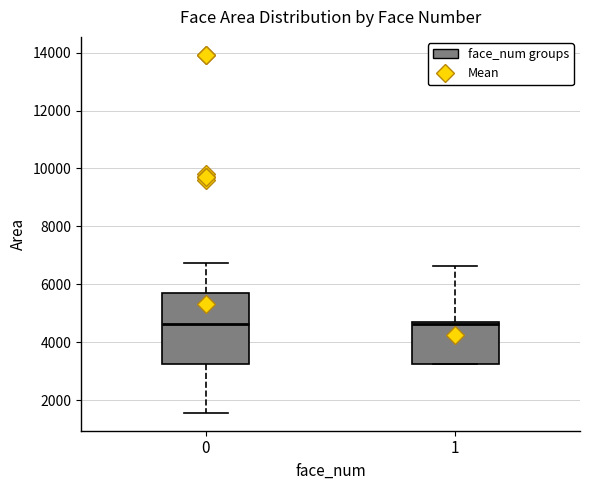

Reading left to right, transcribe this box plot: for each box, give where its median line is, the range the box spans, and where its two whiskers end, as read against the y-axis. The values are not printed on the chart, so give them approximately, as read against the axis.

0: median 4600, box 3200 to 5800, whiskers 1600 to 6800
1: median 4600 (just below the box's upper edge), box 3200 to 4600, whiskers 3200 to 6600